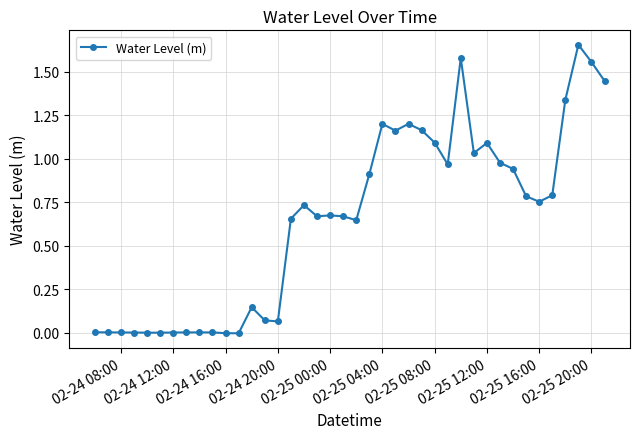

True or false: there are more than 2 points higher than both neighbors.

True